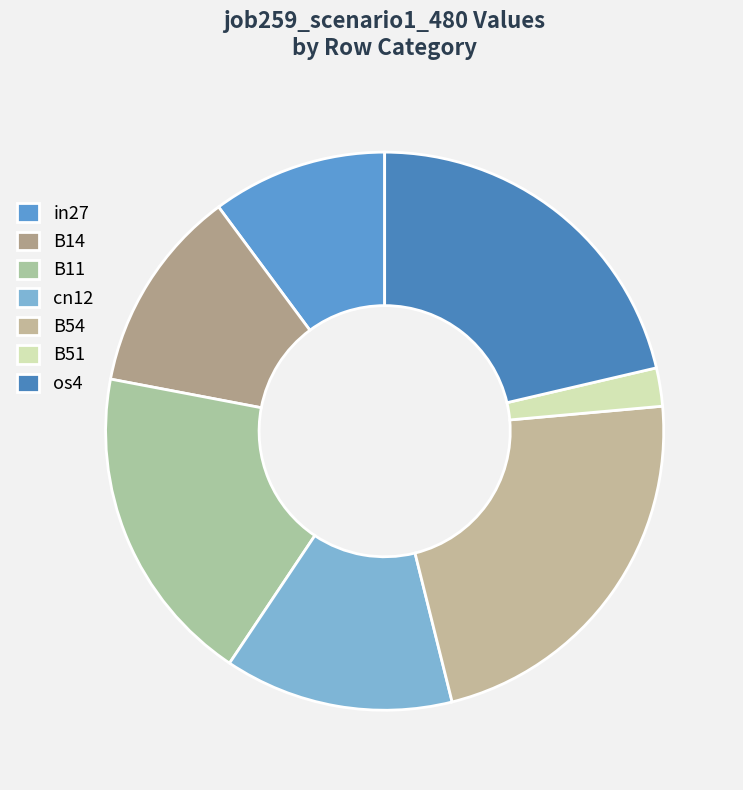

Which category has the smallest portion of the pie?

B51